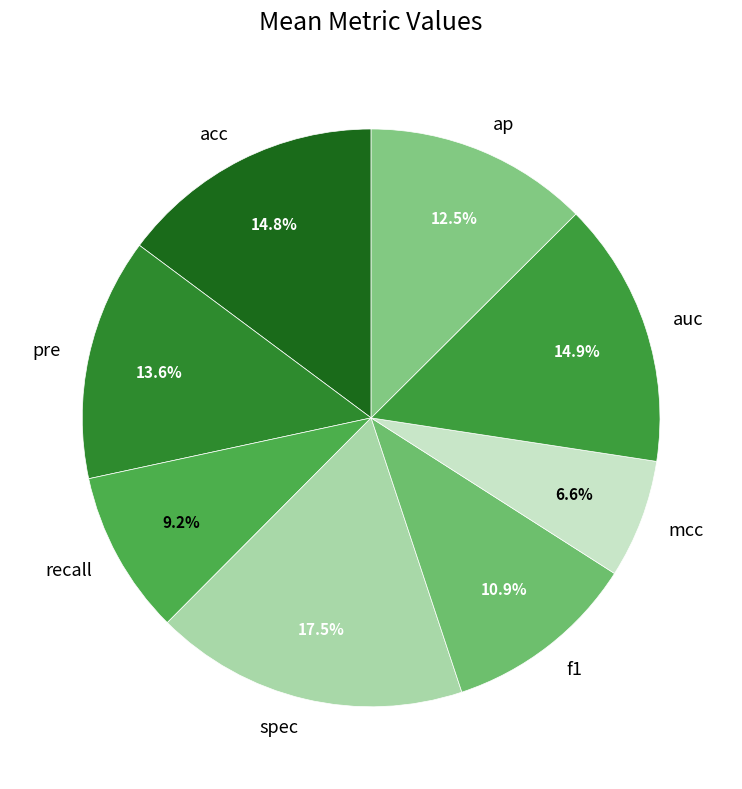

True or false: recall accounts for 1% of the total.

False